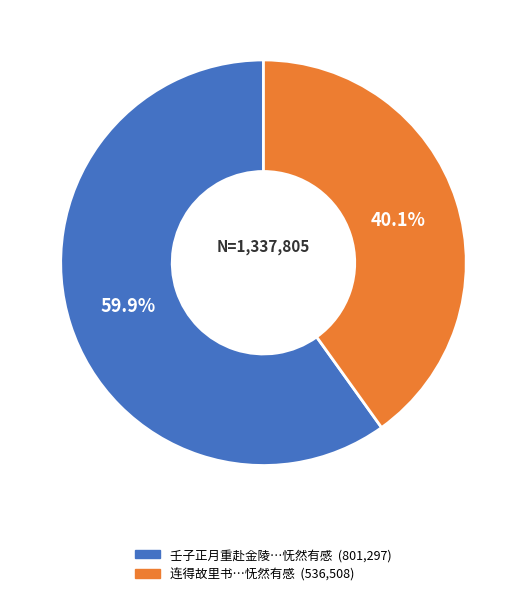

Does any single category account for the majority?

Yes